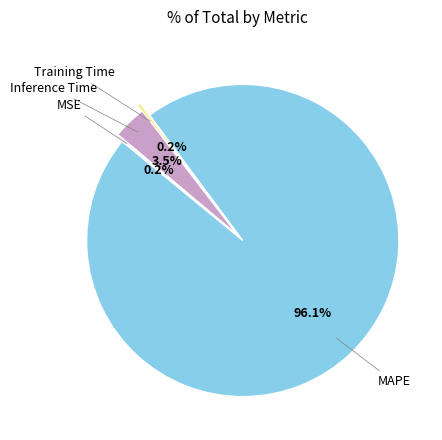

Is there any slice that represents more than half of the pie?

Yes